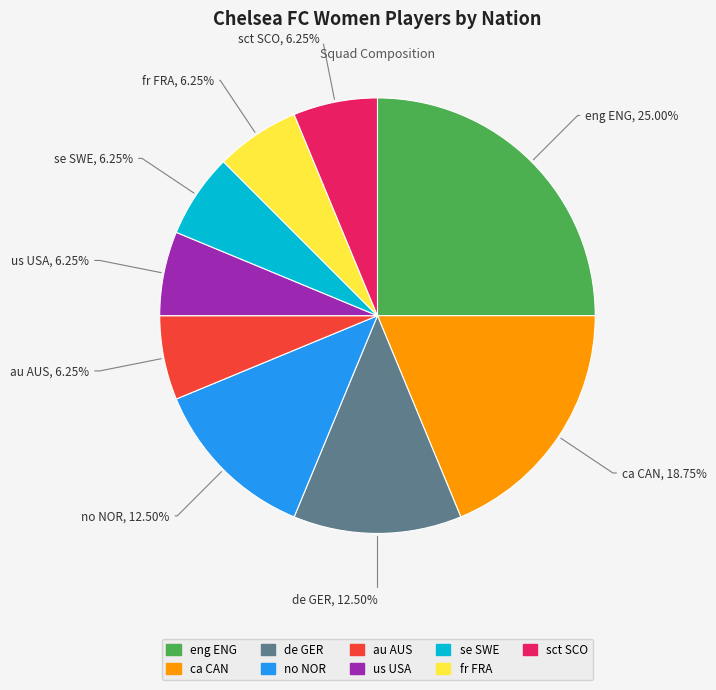

Count the number of slices in the pie.

9